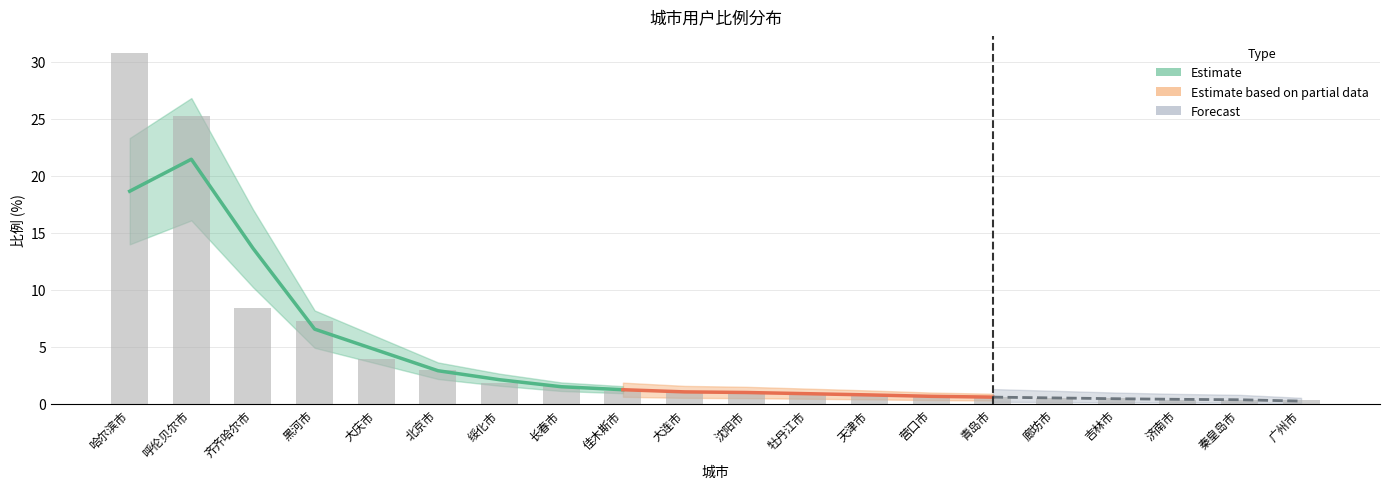

What is the minimum value shown in the chart?

0.4